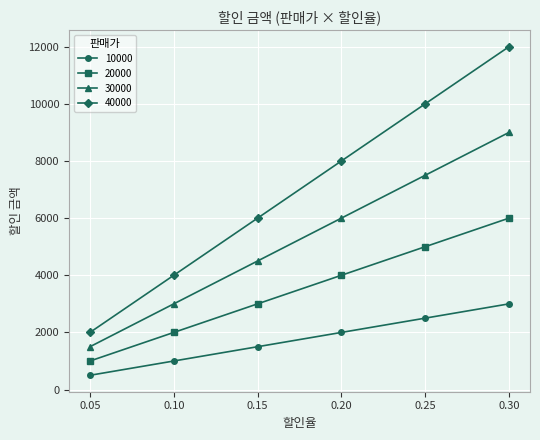

At 0.15, list the series in order from smallest to largest.

10000, 20000, 30000, 40000